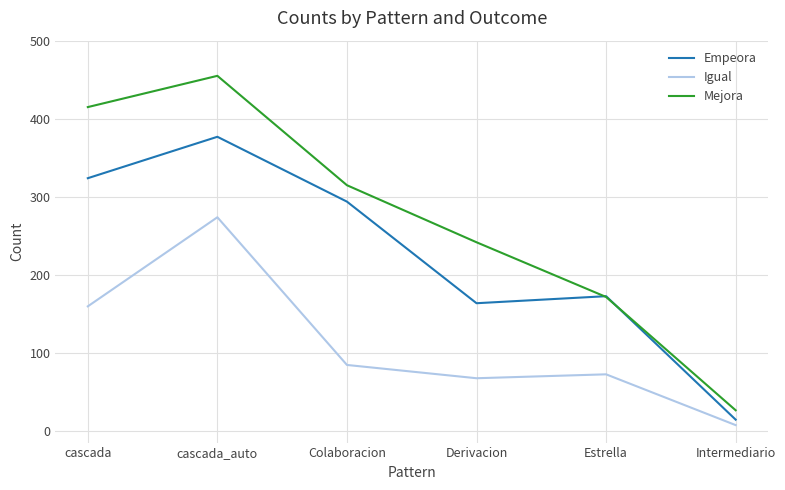

What is the minimum value for Empeora?

15